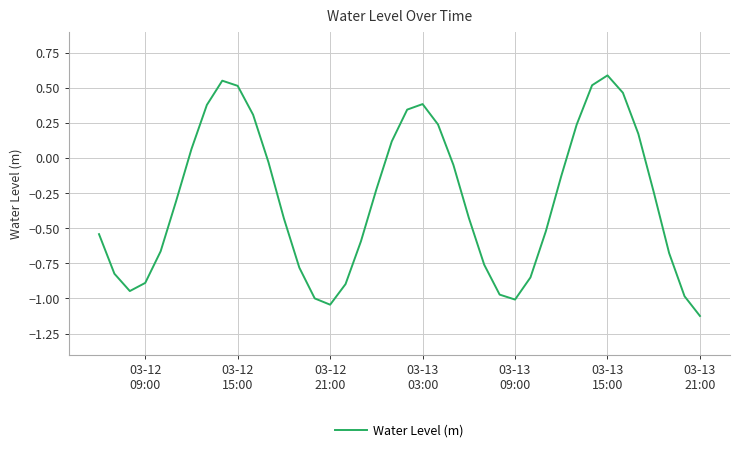

How many lines are shown in the chart?

1